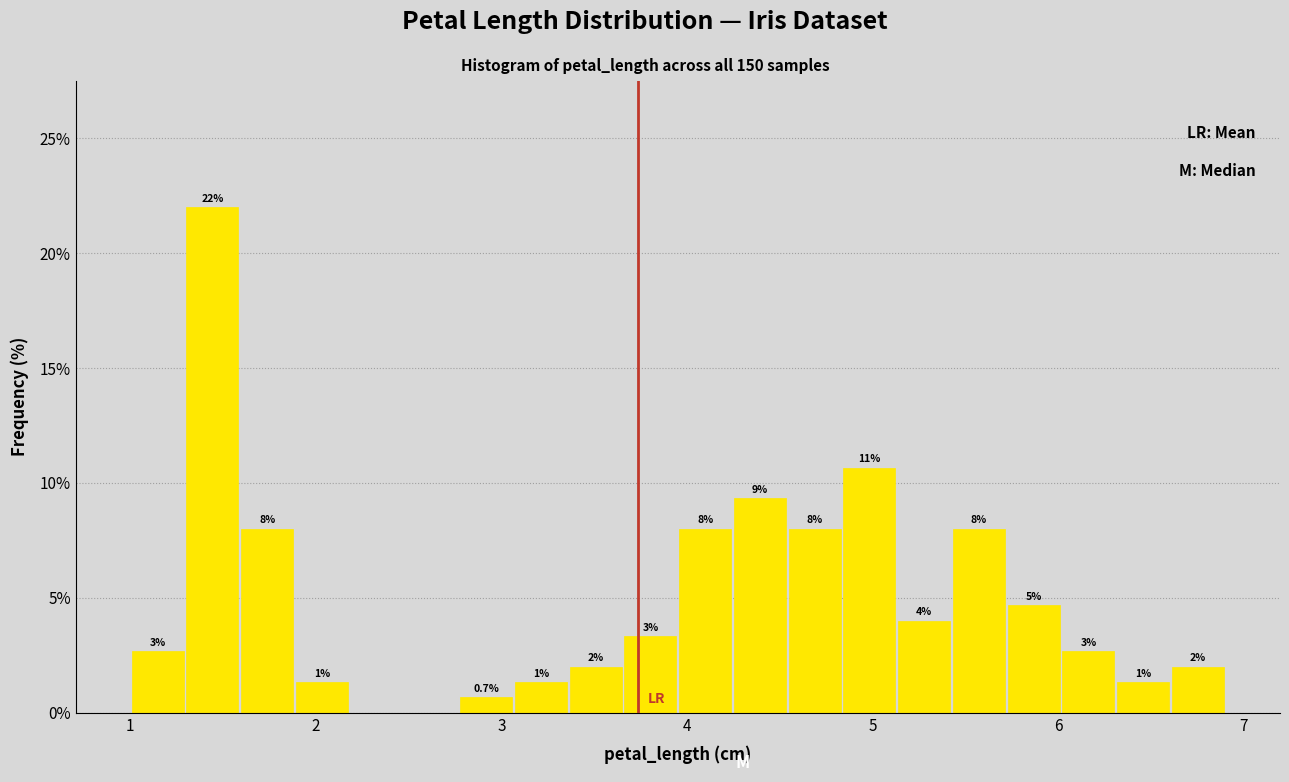

Read against the x-axis, roughly where is the centre of the tallest bar?

1.4